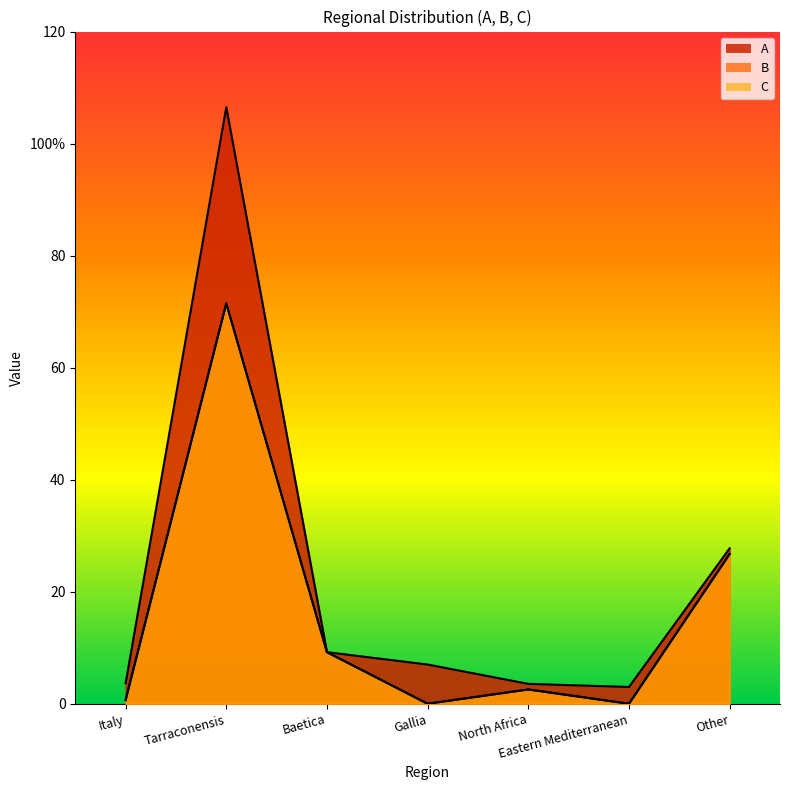

True or false: C and A cross at least once.

False